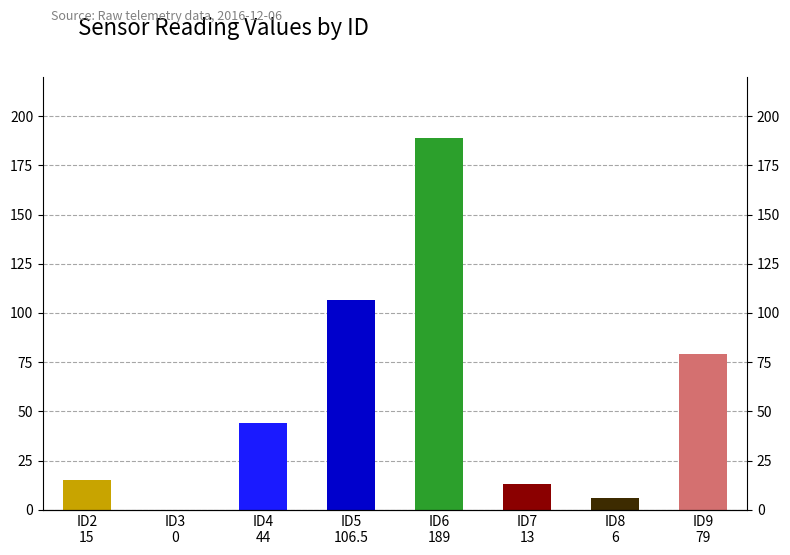

Rank the categories by value from highest to lowest.

ID6 189, ID5 106.5, ID9 79, ID4 44, ID2 15, ID7 13, ID8 6, ID3 0